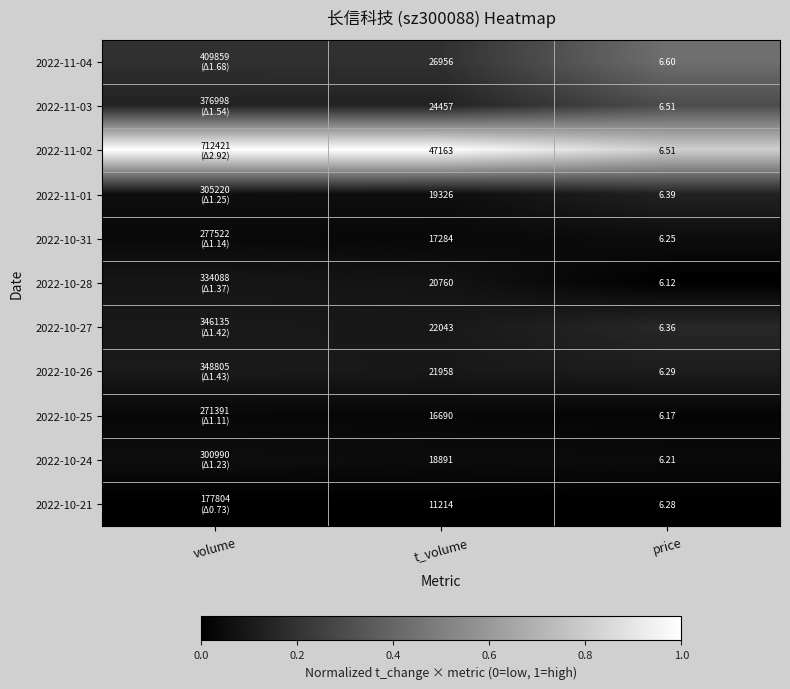

Is the value of 2022-10-21 at t_volume greater than the value of 2022-11-04 at t_volume?

No